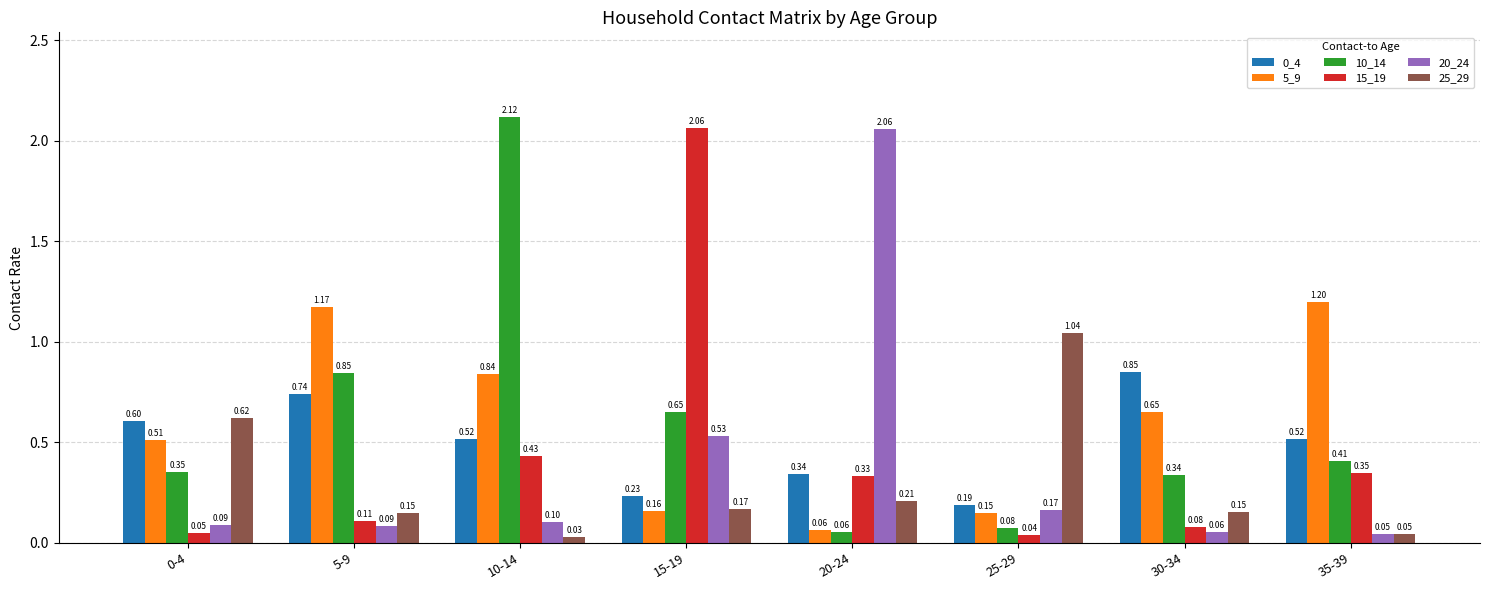

What is the total value across all series at 0-4?

2.2